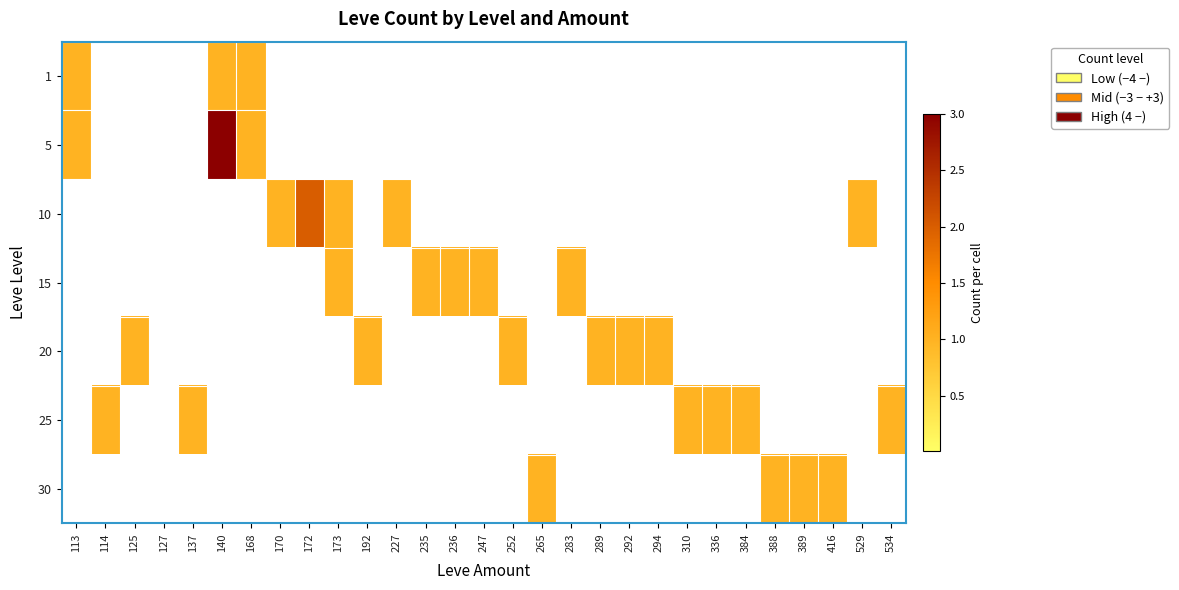

What is the spread (max minus min) of values at 140?

3